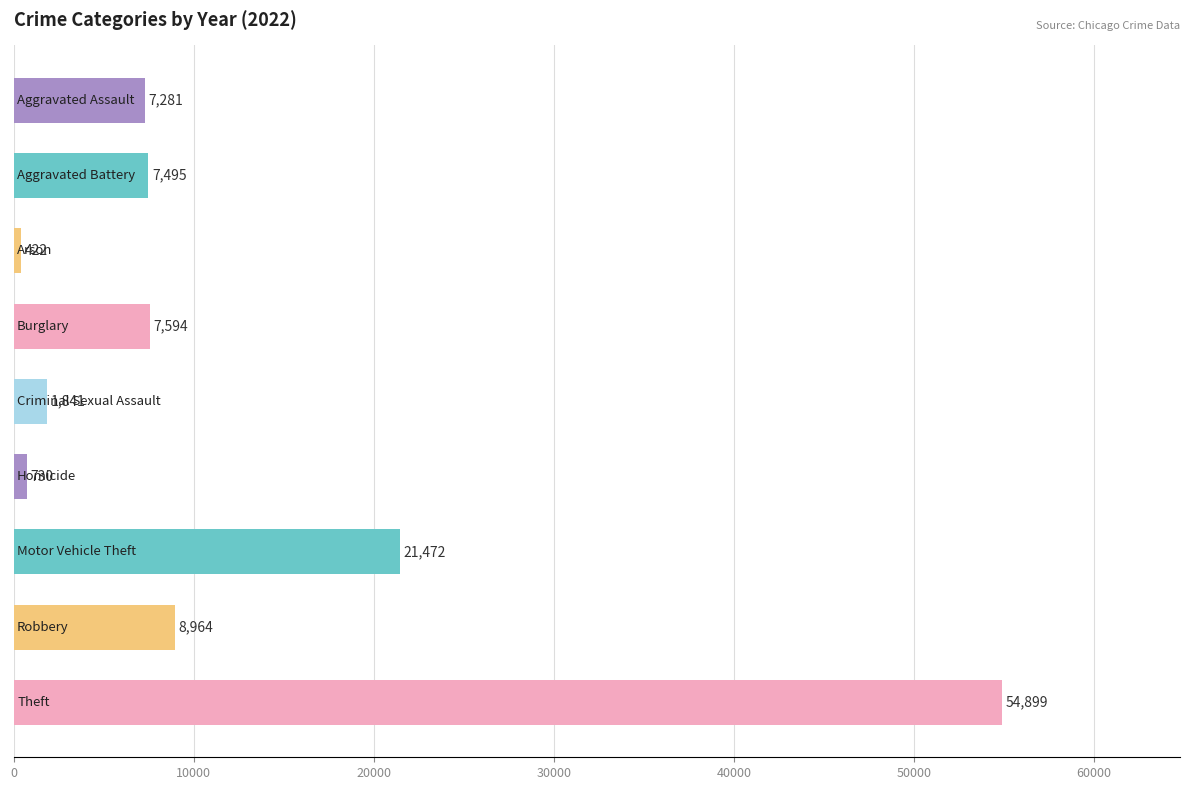

What is the average value?

12300